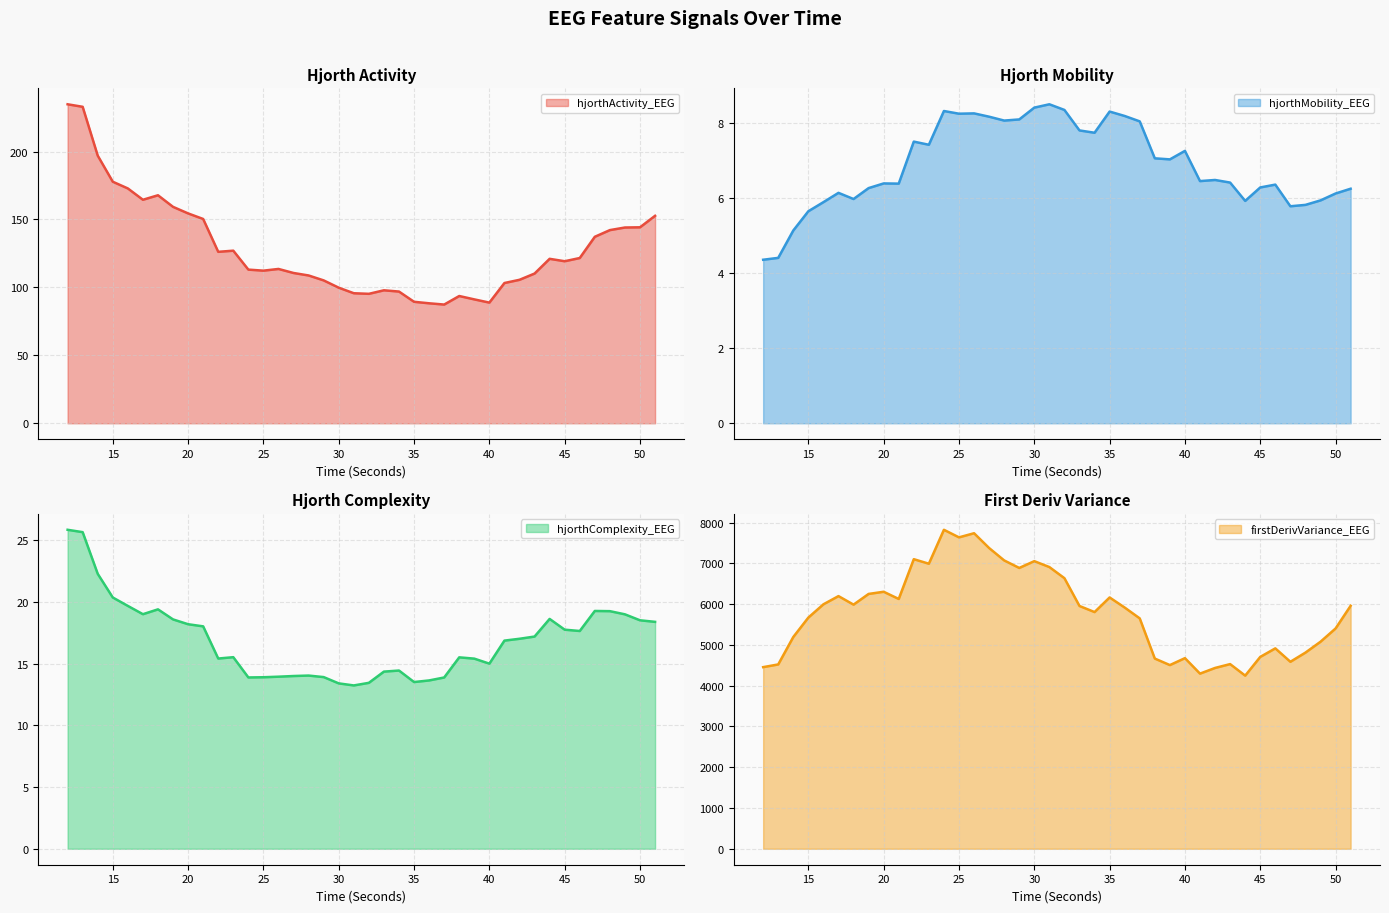

What is the average value of the hjorthComplexity_EEG series?

16.9